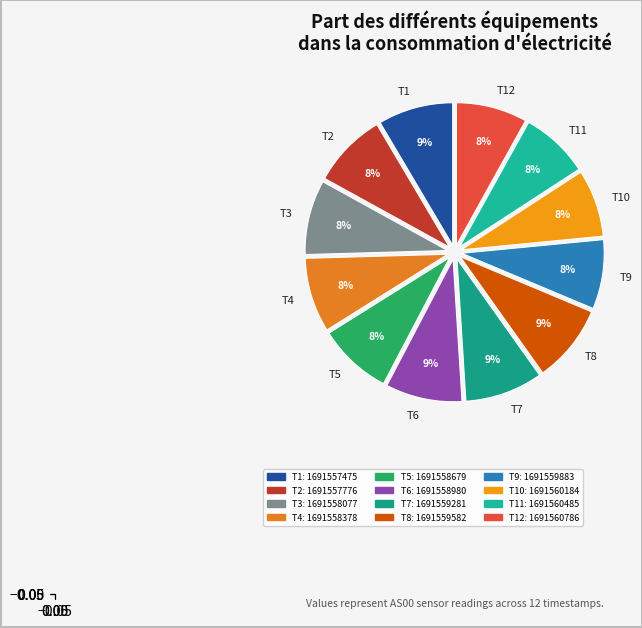

To the nearest percent, what percentage of the pie is T7?

9%